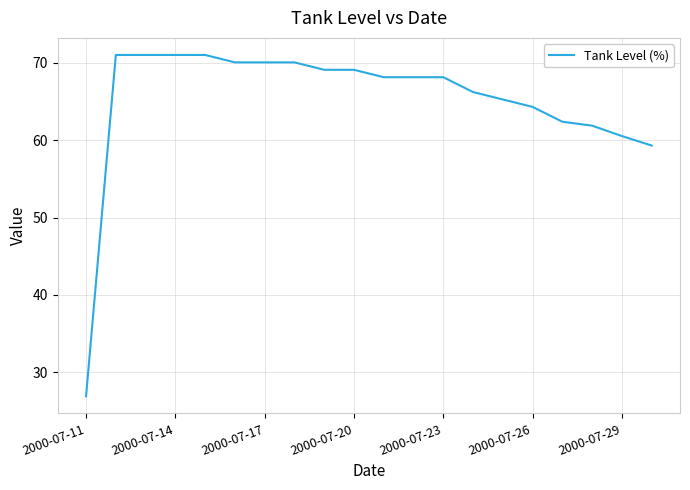

Count the number of categories in the chart.

20